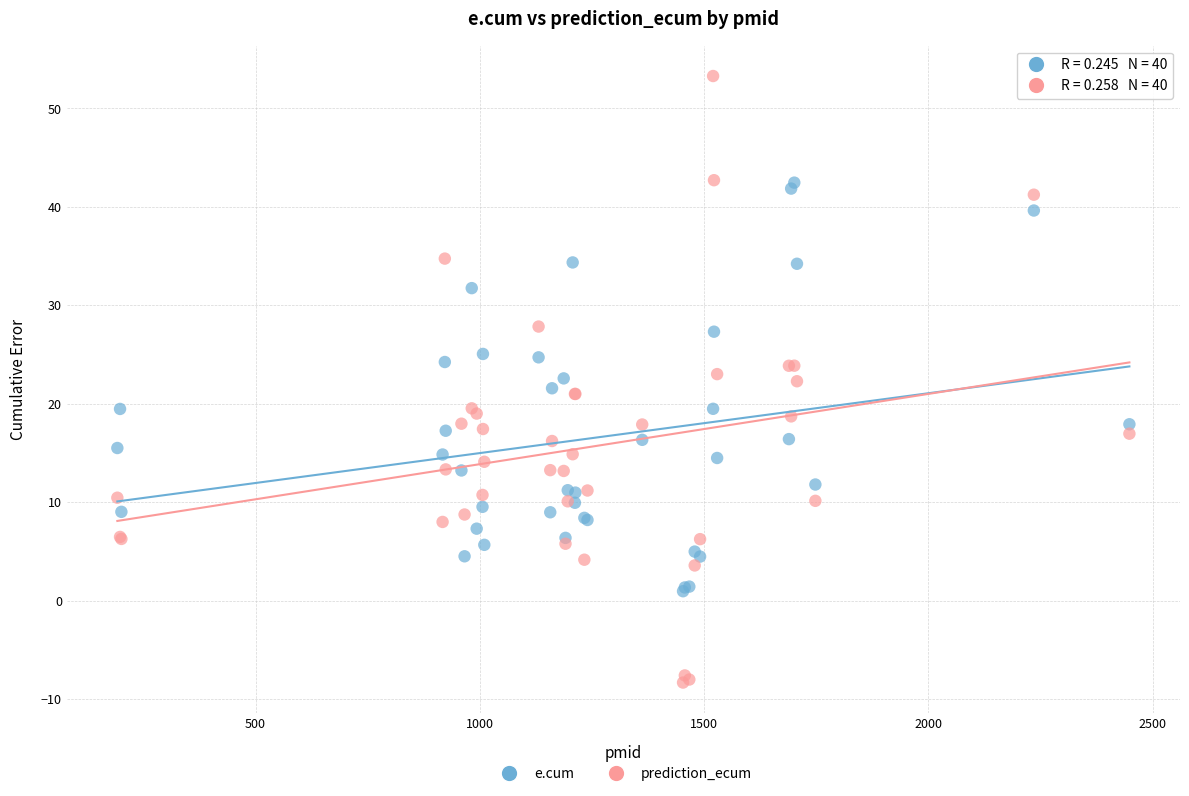

Which series contains the lowest Y value?

prediction_ecum